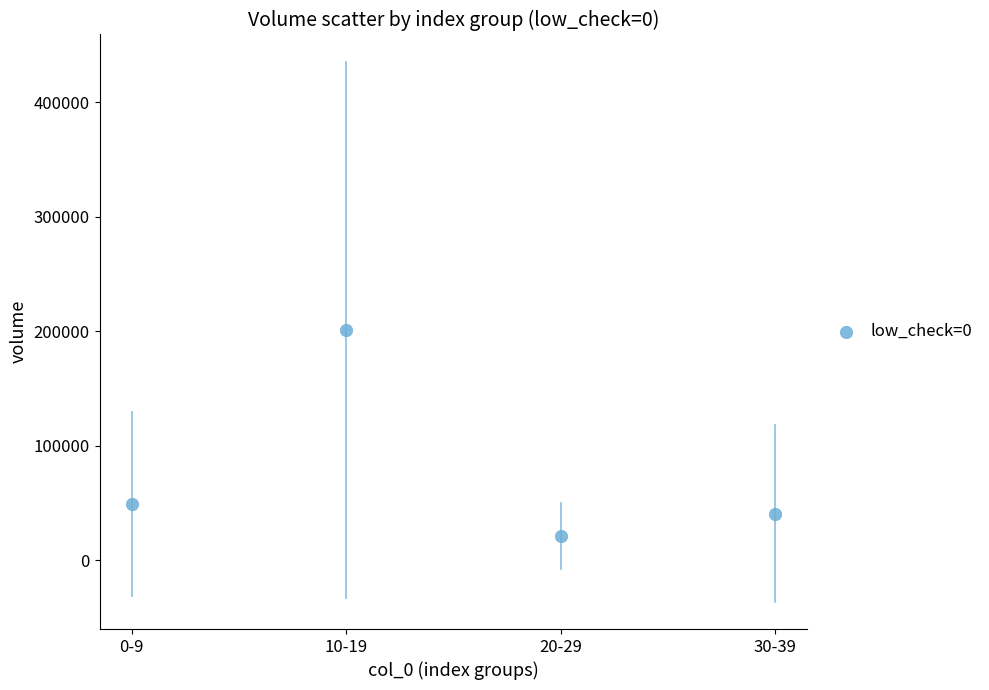

What Y value in the scatter plot is closest to 111331?

48816.1